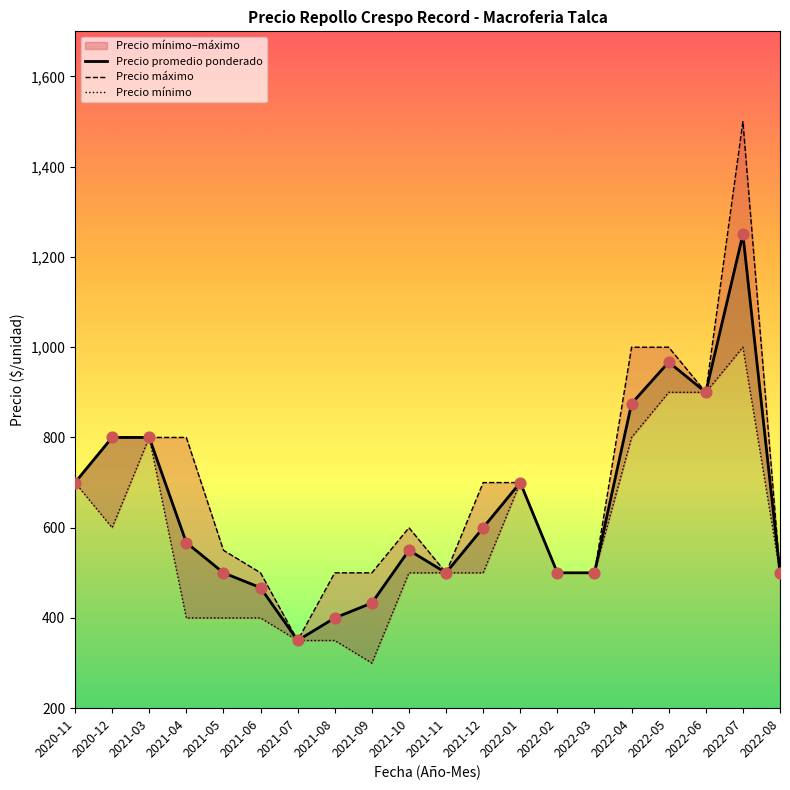

At which category is the sum across all series the highest?

2022-07